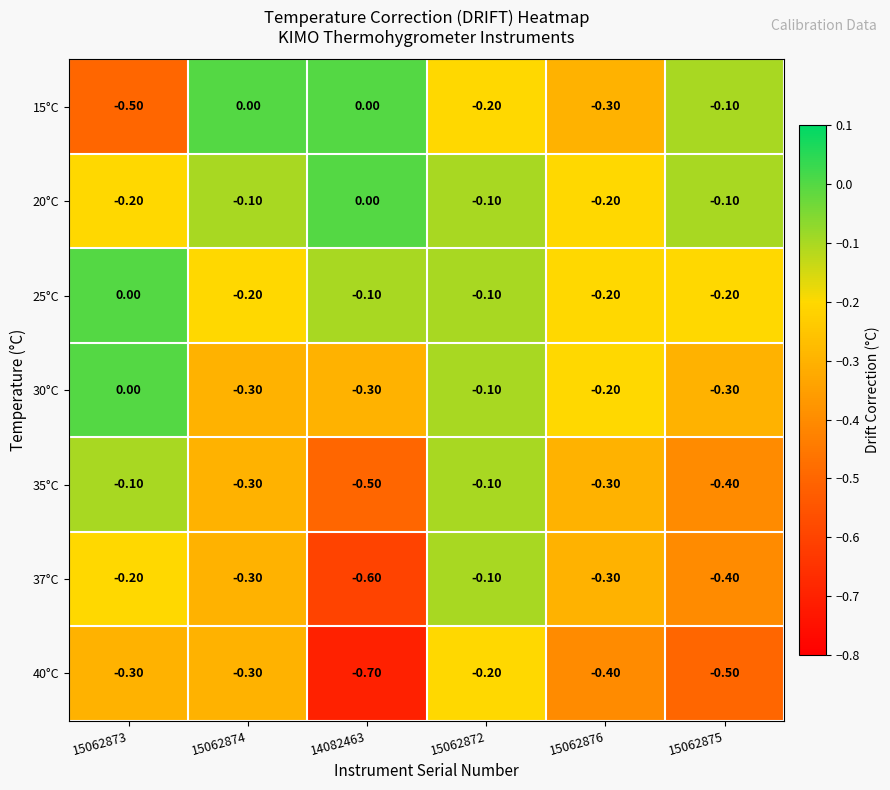

Which series has the largest total across all categories?

20°C